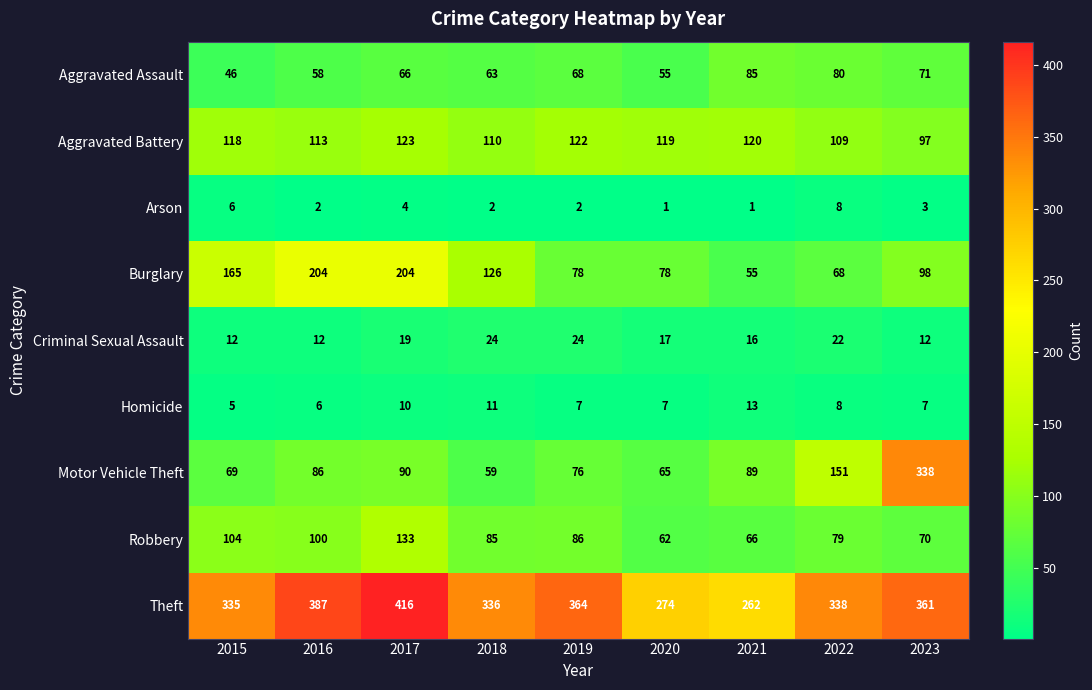

Rank the series by their maximum value, from highest to lowest.

Theft, Motor Vehicle Theft, Burglary, Robbery, Aggravated Battery, Aggravated Assault, Criminal Sexual Assault, Homicide, Arson